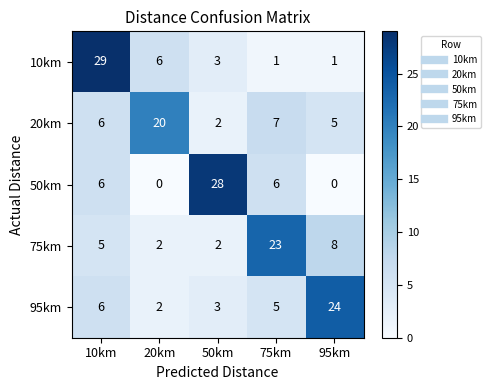

What is the spread (max minus min) of values at 95km?

24